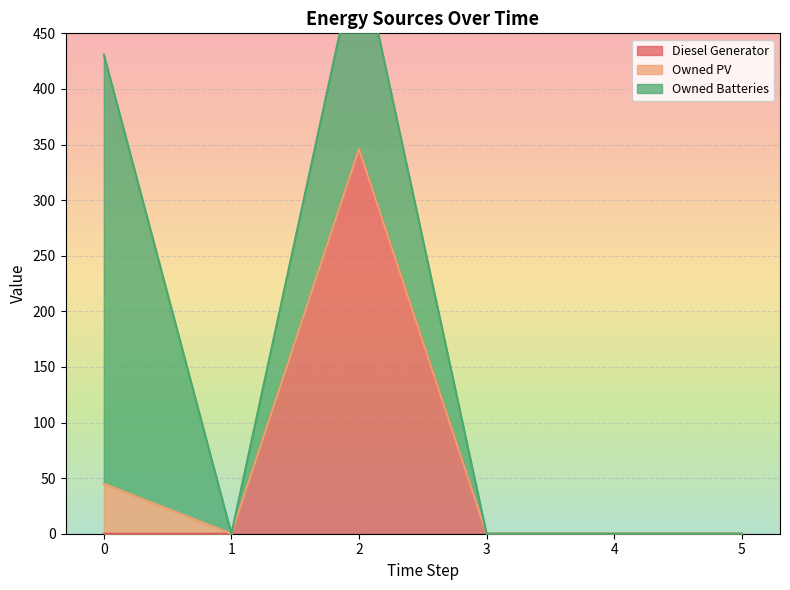

Reading left to right, transcribe all the data shown in this chart.

Diesel Generator: 0	0	346	0	0	0
Owned PV: 45	0	0	0	0	0
Owned Batteries: 386	0	184	0	0	0